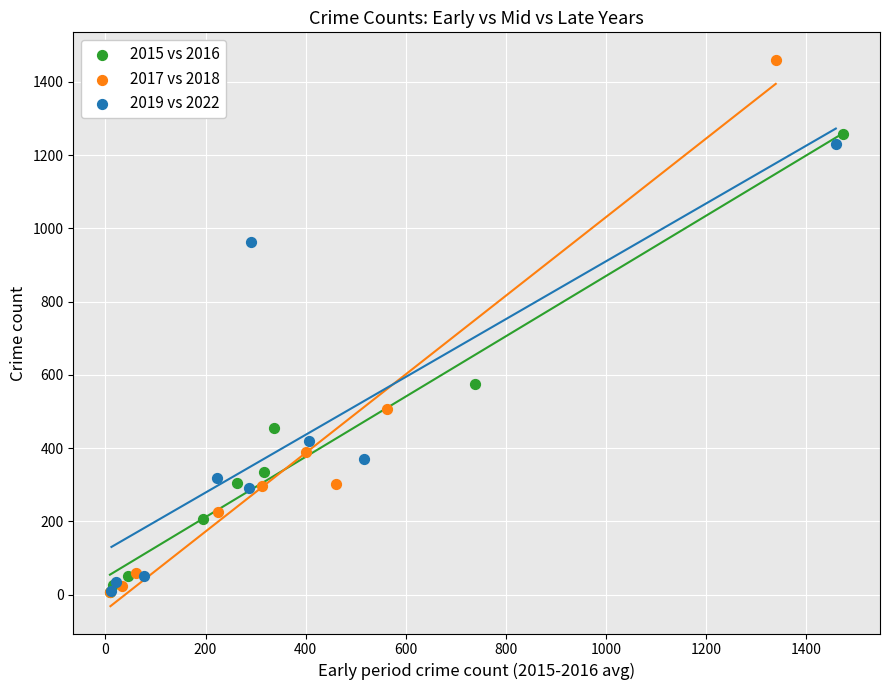

Which series reaches the maximum Y coordinate?

2017 vs 2018